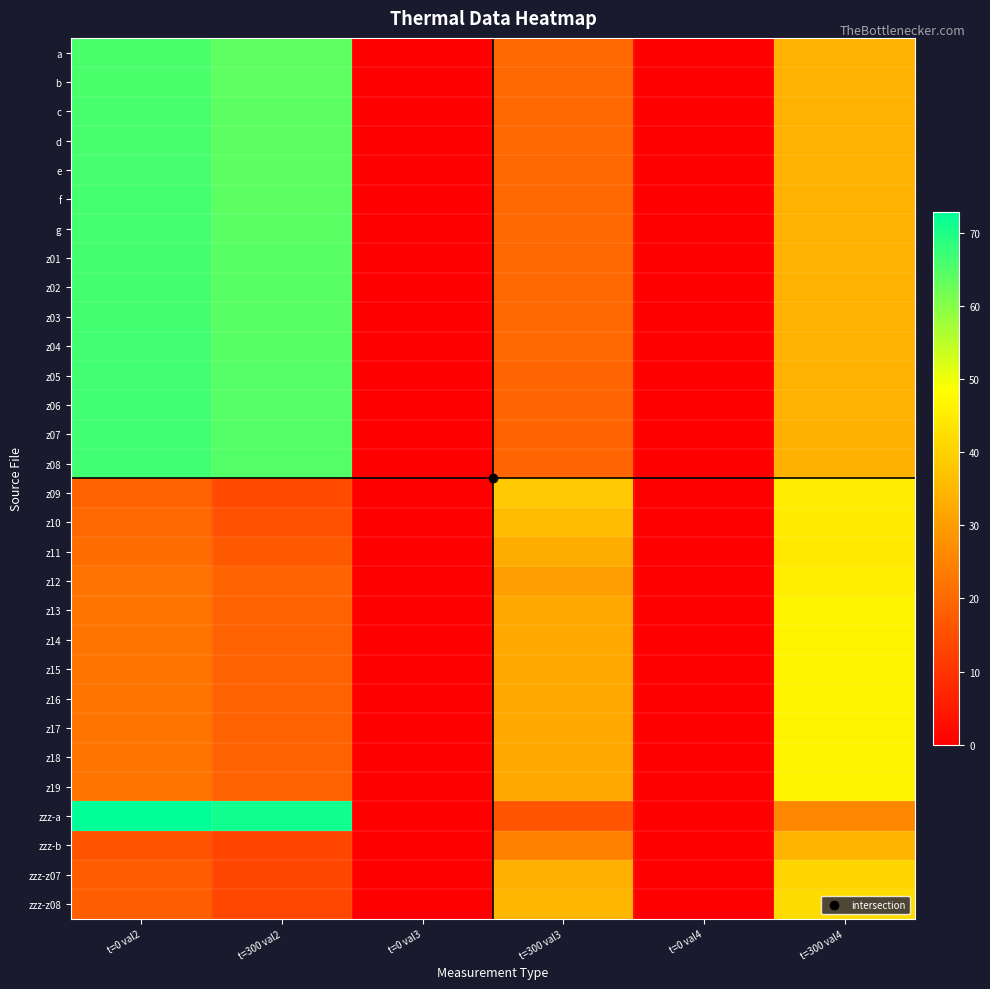

Reading right to left, extract all data points from this chart.

a: t=300 val4=34.0	t=0 val4=0.0	t=300 val3=19.9	t=0 val3=0.0	t=300 val2=63.7	t=0 val2=65.8
b: t=300 val4=34.0	t=0 val4=0.0	t=300 val3=19.9	t=0 val3=0.0	t=300 val2=63.8	t=0 val2=65.8
c: t=300 val4=34.1	t=0 val4=0.0	t=300 val3=19.9	t=0 val3=0.0	t=300 val2=63.9	t=0 val2=65.9
d: t=300 val4=34.0	t=0 val4=0.0	t=300 val3=19.8	t=0 val3=0.0	t=300 val2=64.0	t=0 val2=66.0
e: t=300 val4=34.0	t=0 val4=0.0	t=300 val3=20.0	t=0 val3=0.0	t=300 val2=64.0	t=0 val2=66.0
f: t=300 val4=34.0	t=0 val4=0.0	t=300 val3=19.9	t=0 val3=0.0	t=300 val2=64.1	t=0 val2=66.1
g: t=300 val4=34.0	t=0 val4=0.0	t=300 val3=19.7	t=0 val3=0.0	t=300 val2=64.2	t=0 val2=66.2
z01: t=300 val4=34.0	t=0 val4=0.0	t=300 val3=19.8	t=0 val3=0.0	t=300 val2=64.3	t=0 val2=66.3
z02: t=300 val4=34.0	t=0 val4=0.0	t=300 val3=19.8	t=0 val3=0.0	t=300 val2=64.4	t=0 val2=66.4
z03: t=300 val4=34.0	t=0 val4=0.0	t=300 val3=19.7	t=0 val3=0.0	t=300 val2=64.4	t=0 val2=66.4
z04: t=300 val4=34.0	t=0 val4=0.0	t=300 val3=19.7	t=0 val3=0.0	t=300 val2=64.5	t=0 val2=66.5
z05: t=300 val4=33.9	t=0 val4=0.0	t=300 val3=19.5	t=0 val3=0.0	t=300 val2=64.6	t=0 val2=66.5
z06: t=300 val4=33.9	t=0 val4=0.0	t=300 val3=19.3	t=0 val3=0.0	t=300 val2=64.6	t=0 val2=66.6
z07: t=300 val4=33.8	t=0 val4=0.0	t=300 val3=19.2	t=0 val3=0.0	t=300 val2=64.7	t=0 val2=66.6
z08: t=300 val4=33.8	t=0 val4=0.0	t=300 val3=19.3	t=0 val3=0.0	t=300 val2=64.7	t=0 val2=66.7
z09: t=300 val4=45.0	t=0 val4=0.0	t=300 val3=38.1	t=0 val3=0.0	t=300 val2=14.3	t=0 val2=19.0
z10: t=300 val4=44.8	t=0 val4=0.0	t=300 val3=35.6	t=0 val3=0.0	t=300 val2=15.6	t=0 val2=19.8
z11: t=300 val4=44.5	t=0 val4=0.0	t=300 val3=32.8	t=0 val3=0.0	t=300 val2=17.0	t=0 val2=20.7
z12: t=300 val4=45.2	t=0 val4=0.0	t=300 val3=30.2	t=0 val3=0.0	t=300 val2=19.2	t=0 val2=22.3
z13: t=300 val4=46.4	t=0 val4=0.0	t=300 val3=32.4	t=0 val3=0.0	t=300 val2=18.9	t=0 val2=22.4
z14: t=300 val4=46.4	t=0 val4=0.0	t=300 val3=32.4	t=0 val3=0.0	t=300 val2=18.9	t=0 val2=22.4
z15: t=300 val4=46.4	t=0 val4=0.0	t=300 val3=32.4	t=0 val3=0.0	t=300 val2=18.9	t=0 val2=22.4
z16: t=300 val4=46.4	t=0 val4=0.0	t=300 val3=32.4	t=0 val3=0.0	t=300 val2=18.9	t=0 val2=22.4
z17: t=300 val4=46.4	t=0 val4=0.0	t=300 val3=32.4	t=0 val3=0.0	t=300 val2=18.9	t=0 val2=22.4
z18: t=300 val4=46.4	t=0 val4=0.0	t=300 val3=32.4	t=0 val3=0.0	t=300 val2=18.9	t=0 val2=22.4
z19: t=300 val4=46.4	t=0 val4=0.0	t=300 val3=32.4	t=0 val3=0.0	t=300 val2=18.9	t=0 val2=22.4
zzz-a: t=300 val4=25.8	t=0 val4=0.0	t=300 val3=16.3	t=0 val3=0.0	t=300 val2=71.0	t=0 val2=72.8
zzz-b: t=300 val4=34.4	t=0 val4=0.0	t=300 val3=24.6	t=0 val3=0.0	t=300 val2=13.3	t=0 val2=16.0
zzz-z07: t=300 val4=40.6	t=0 val4=0.0	t=300 val3=33.6	t=0 val3=0.0	t=300 val2=13.4	t=0 val2=17.5
zzz-z08: t=300 val4=41.9	t=0 val4=0.0	t=300 val3=34.8	t=0 val3=0.0	t=300 val2=13.8	t=0 val2=18.1